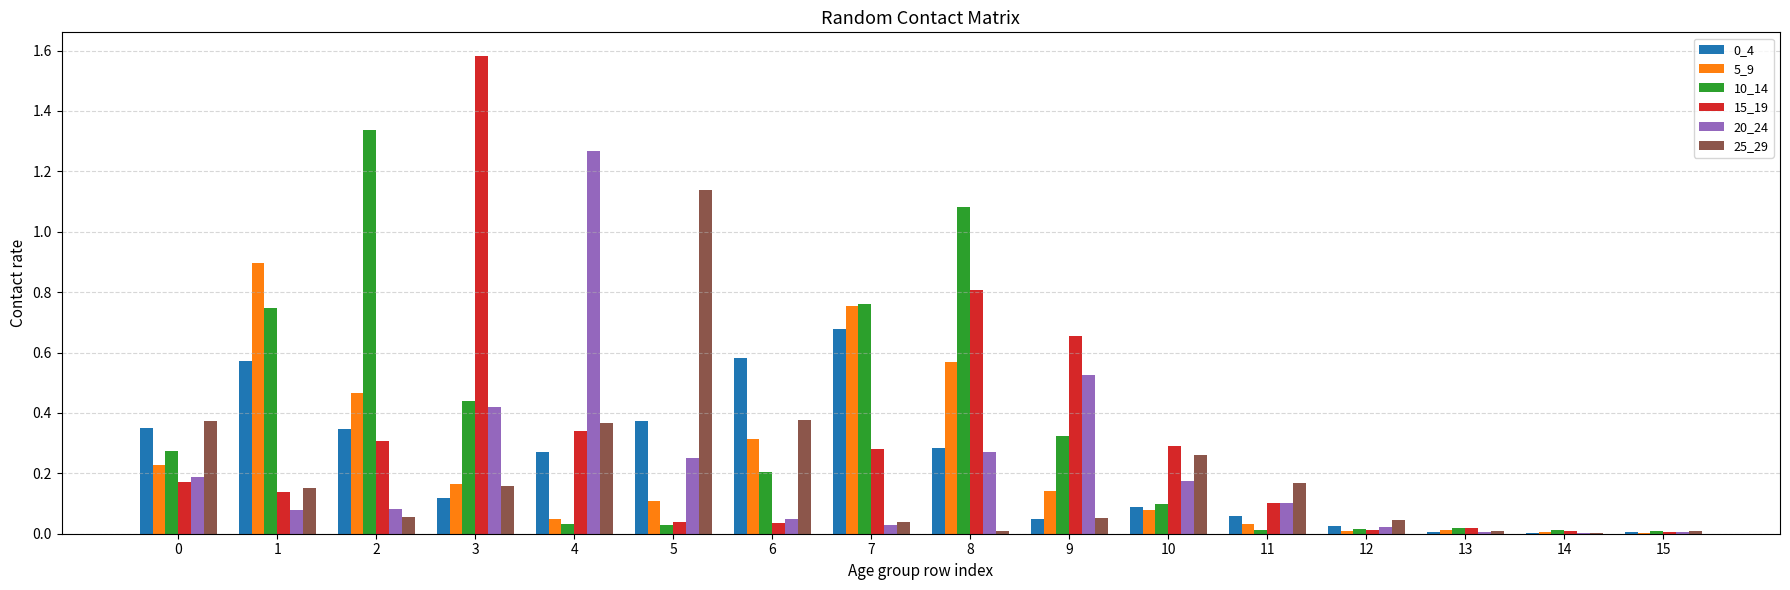

Is the value of 20_24 at 2 greater than the value of 25_29 at 8?

Yes